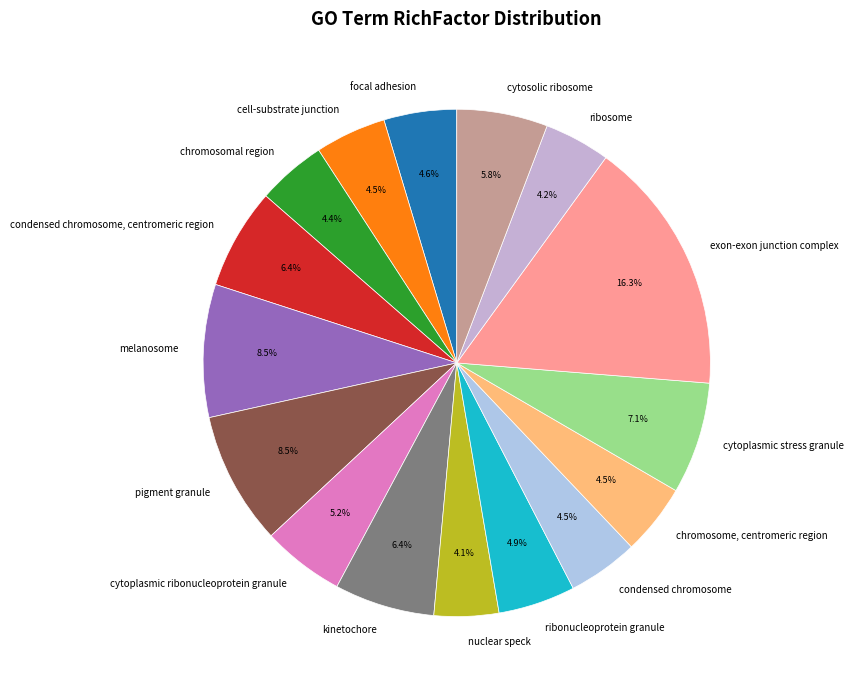

Between exon-exon junction complex and chromosomal region, which is larger?

exon-exon junction complex